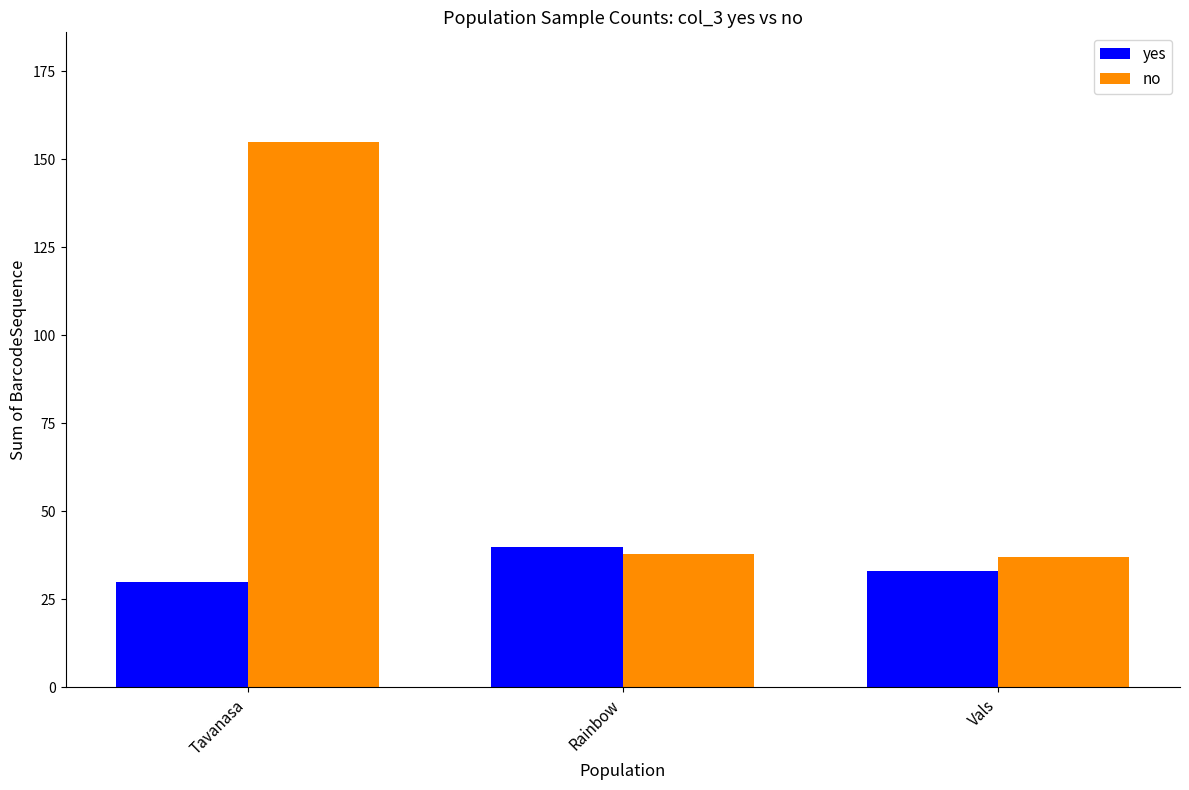

What is the maximum value for yes?

40